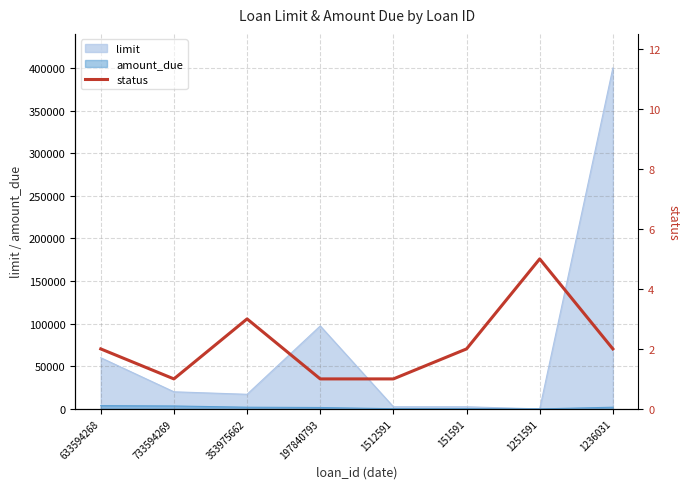

Reading left to right, list all the values displayed in this chart.

633594268=2	733594269=1	353975662=3	197840793=1	1512591=1	151591=2	1251591=5	1236031=2